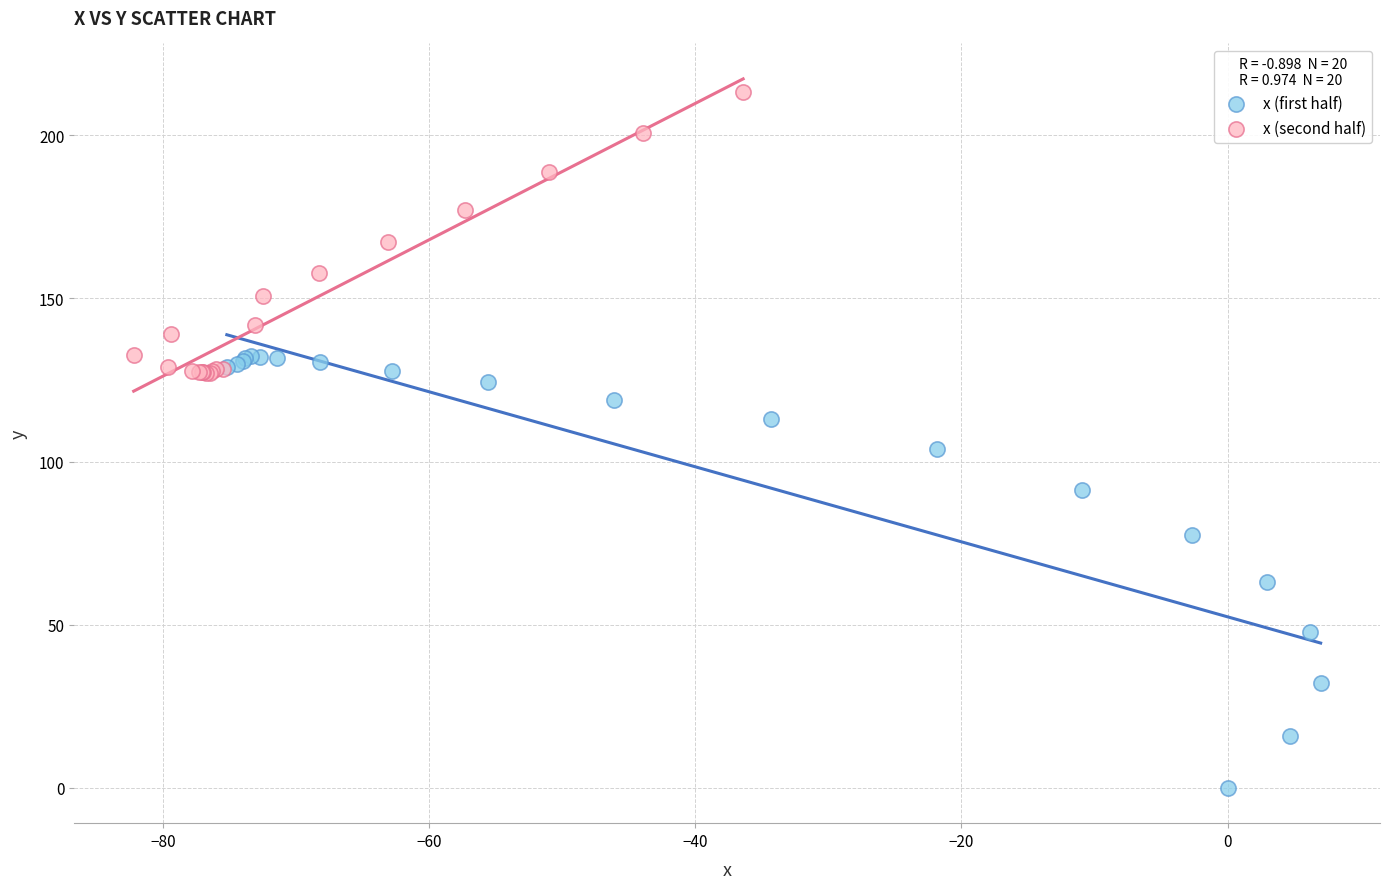

Which series reaches the maximum Y coordinate?

x (second half)